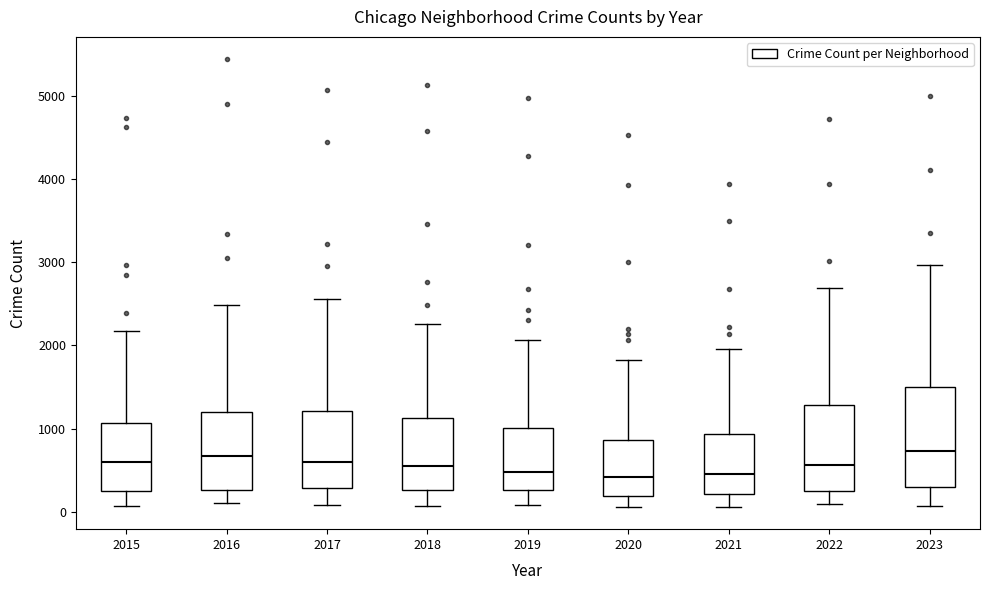

Reading left to right, read every box against the y-axis: the position of its median line, the range the box covers, and the ends of its whiskers. The values are not printed on the chart, so give them approximately, as read against the axis.

2015: median 600, box 300 to 1100, whiskers 100 to 2200
2016: median 700, box 300 to 1200, whiskers 100 to 2500
2017: median 600, box 300 to 1200, whiskers 100 to 2600
2018: median 600, box 300 to 1100, whiskers 100 to 2300
2019: median 500, box 300 to 1000, whiskers 100 to 2100
2020: median 400, box 200 to 900, whiskers 100 to 1800
2021: median 500, box 200 to 900, whiskers 100 to 2000
2022: median 600, box 300 to 1300, whiskers 100 to 2700
2023: median 700, box 300 to 1500, whiskers 100 to 3000